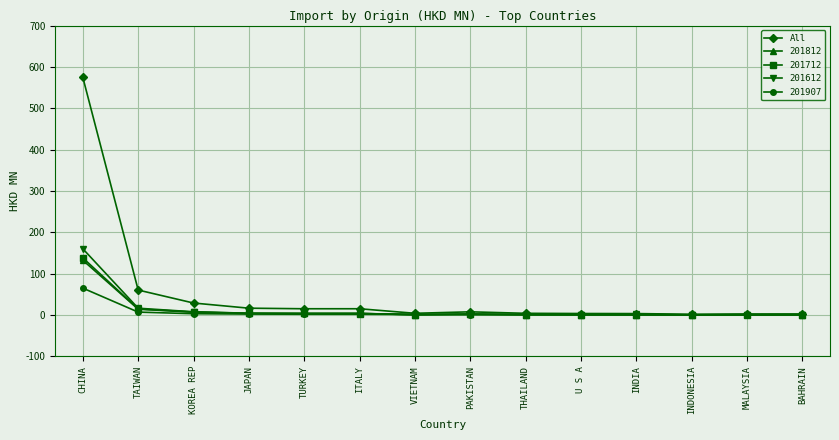

True or false: 201612 has more than 1 points higher than both neighbors.

True